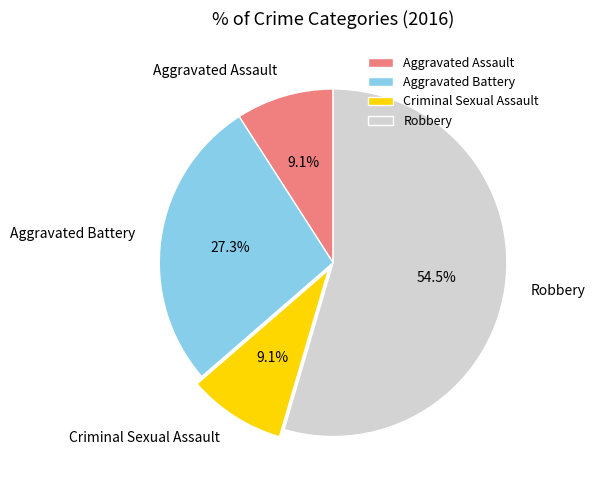

To the nearest percent, what is the difference between the largest and smallest slice percentages?

45%